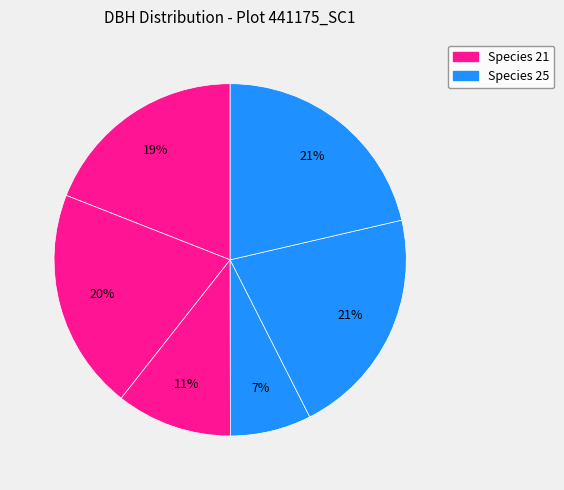

How many segments does this pie chart have?

6